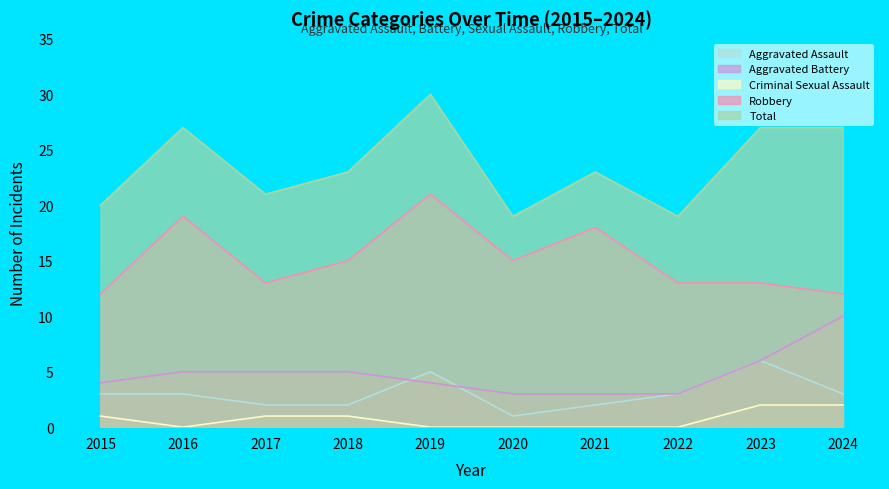

What is the greatest value displayed?

30